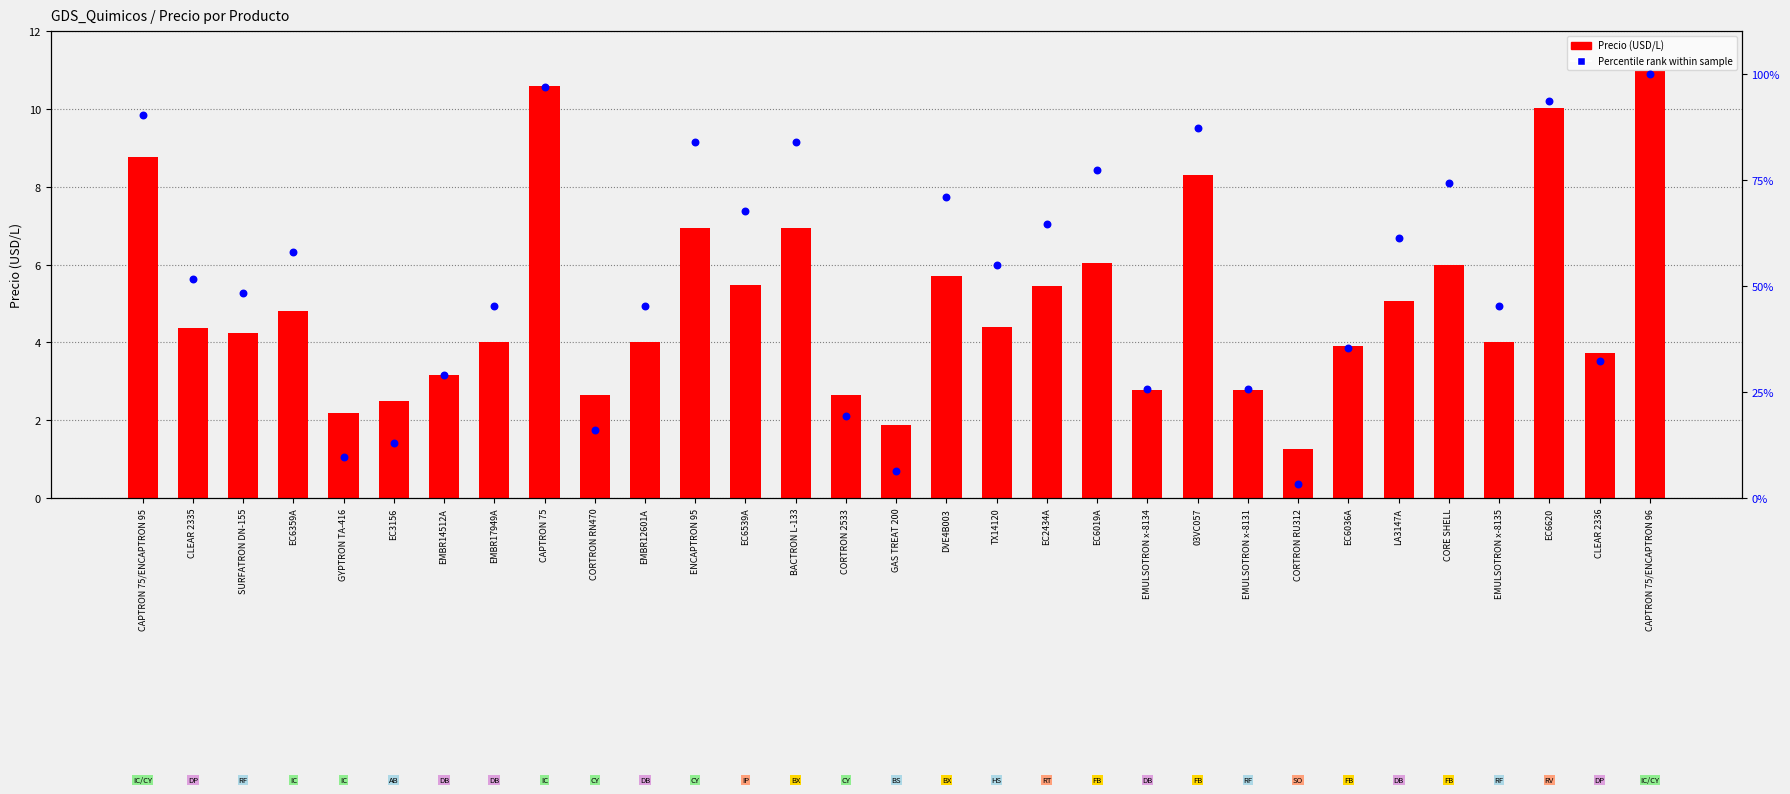

At how many categories does at least one series exceed 52?

15